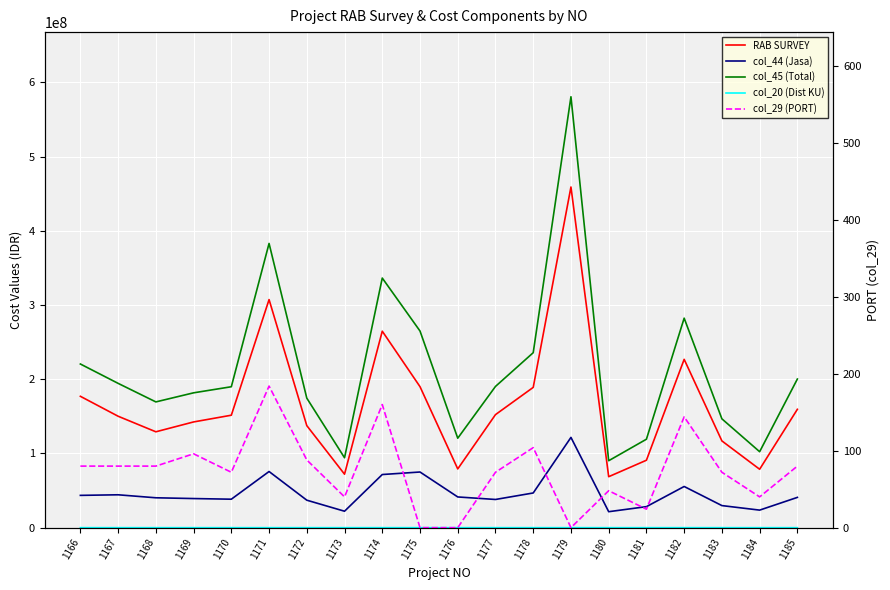

What is the sum of all RAB SURVEY values?

3342504005